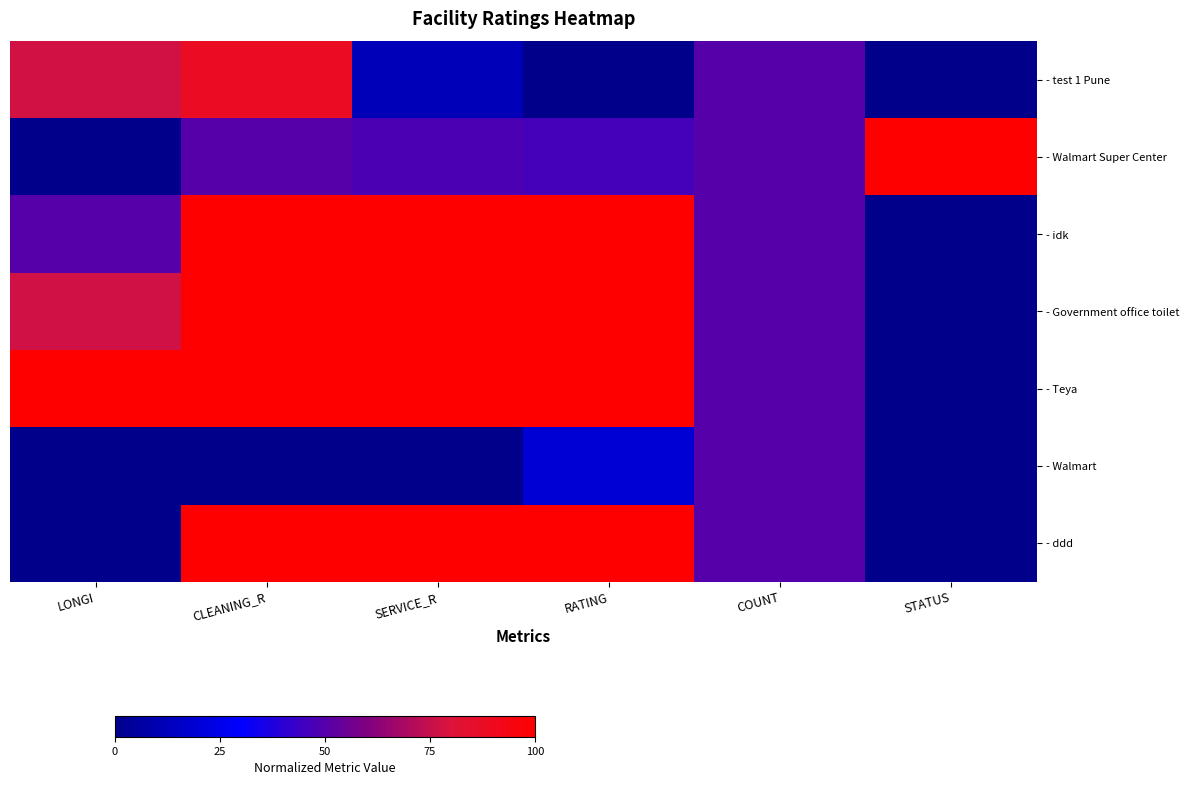

Which series changed the most between CLEANING_R and STATUS?

- idk